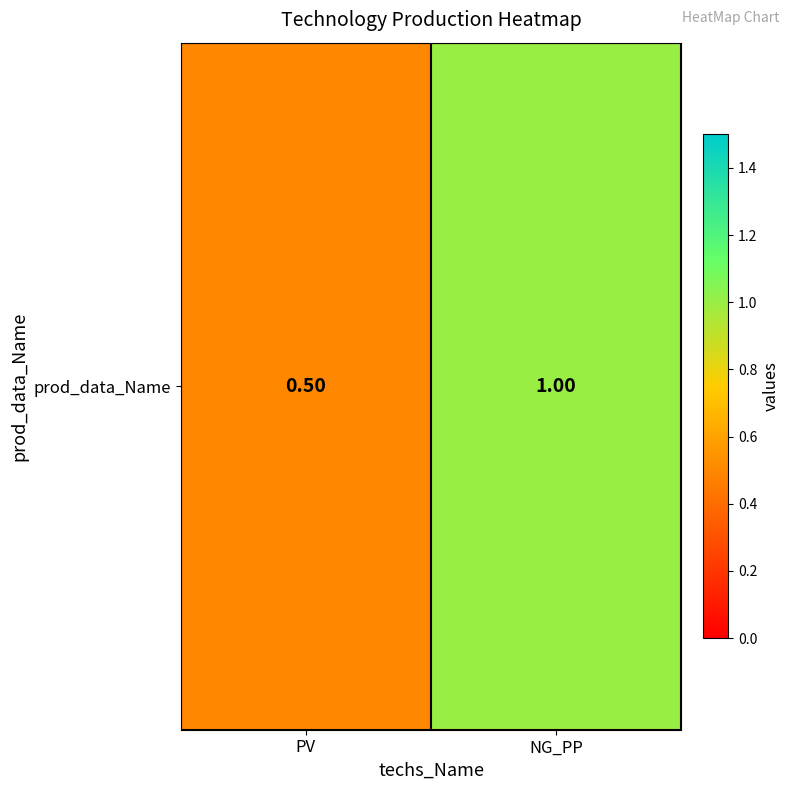

What is the maximum value shown in the chart?

1.0